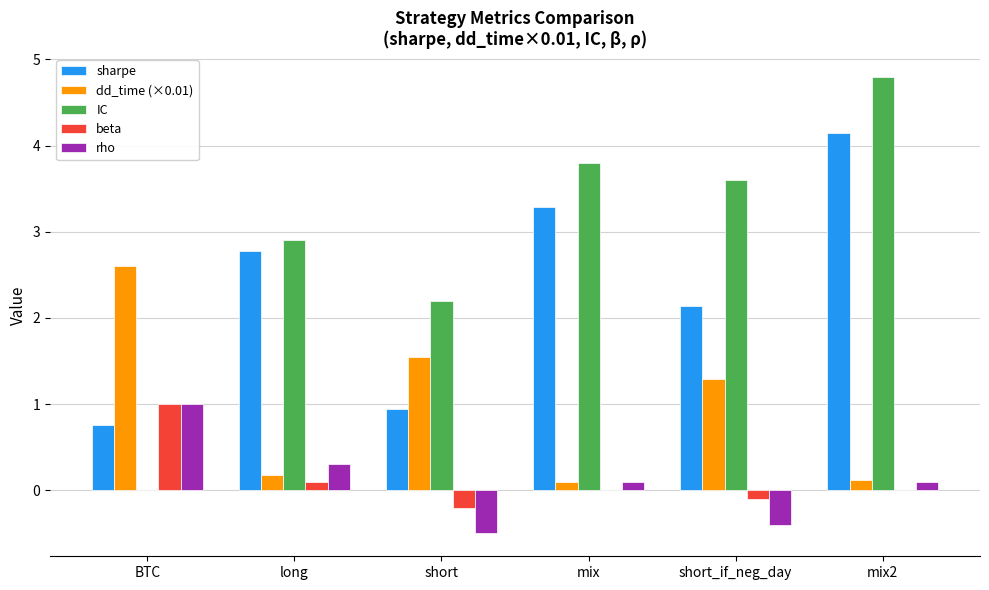

What is the maximum value shown in the chart?

4.8